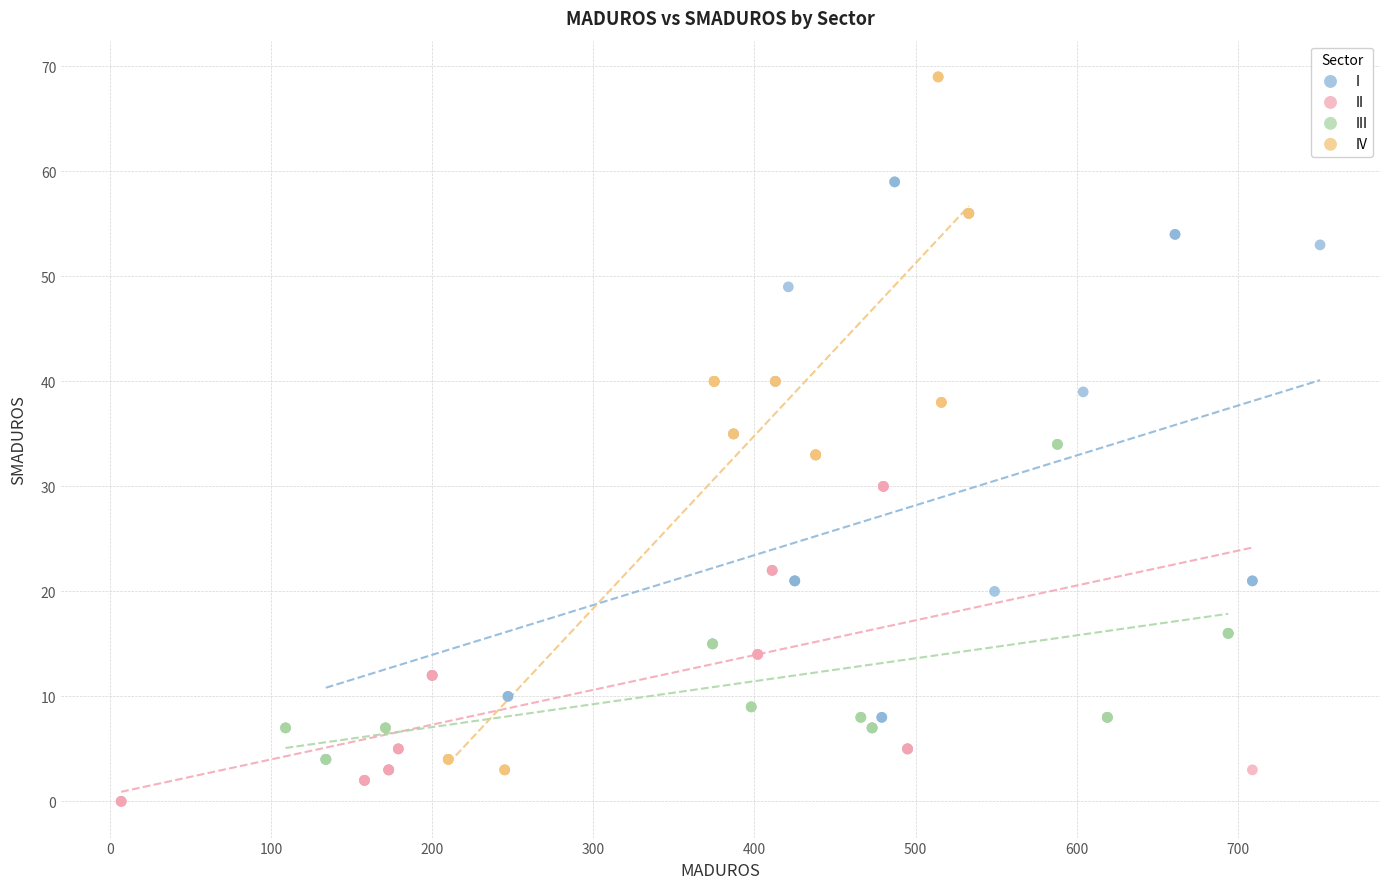

Which series has the largest Y range (max minus min)?

IV